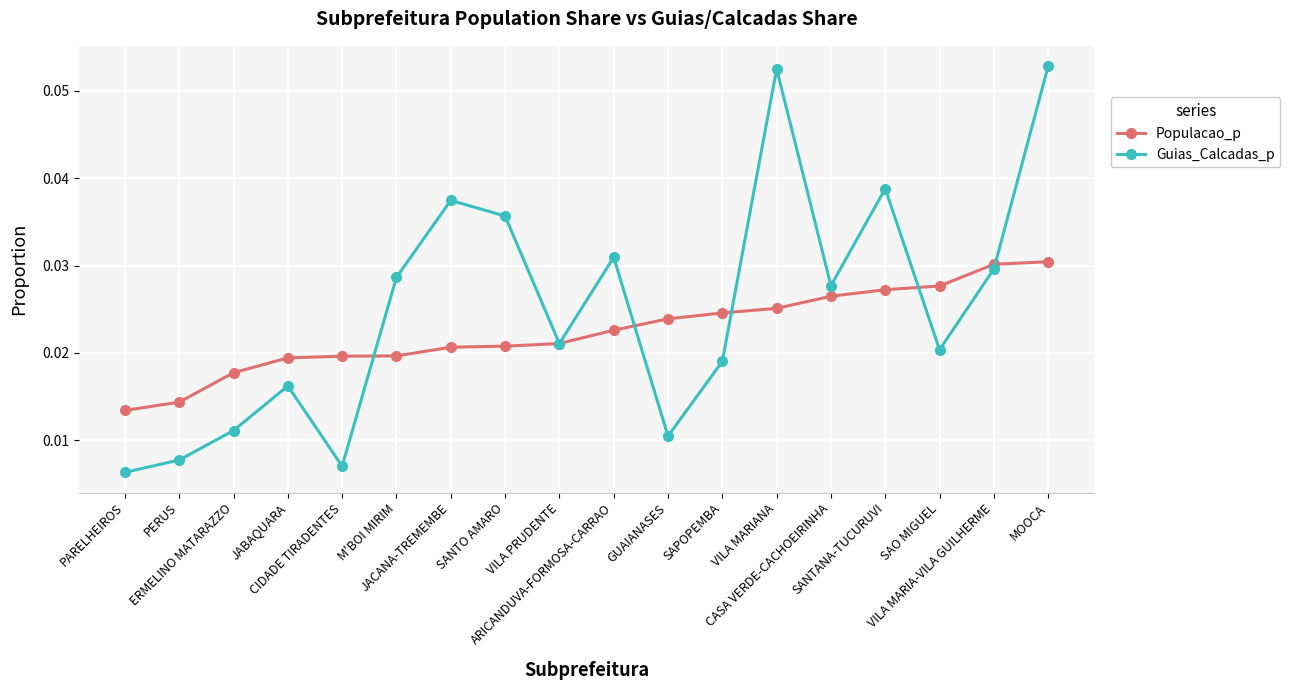

True or false: Guias_Calcadas_p has more than 2 interior local peaks.

True